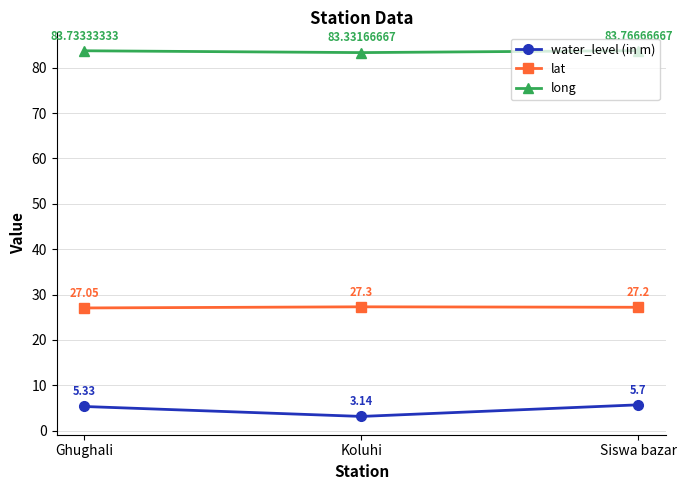

What is the sum of the long values at Koluhi and Siswa bazar?

167.1